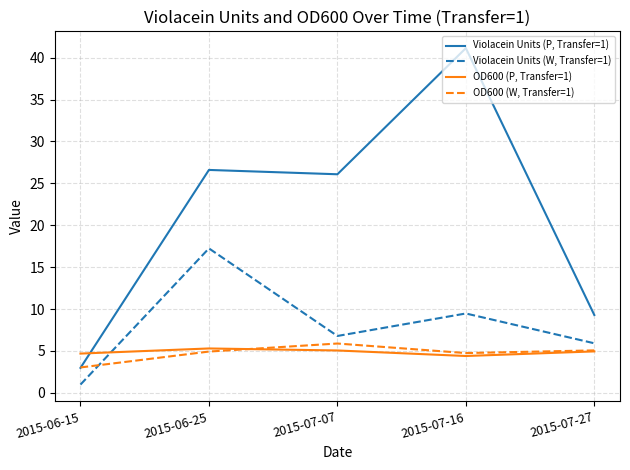

How many categories are shown in the chart?

5